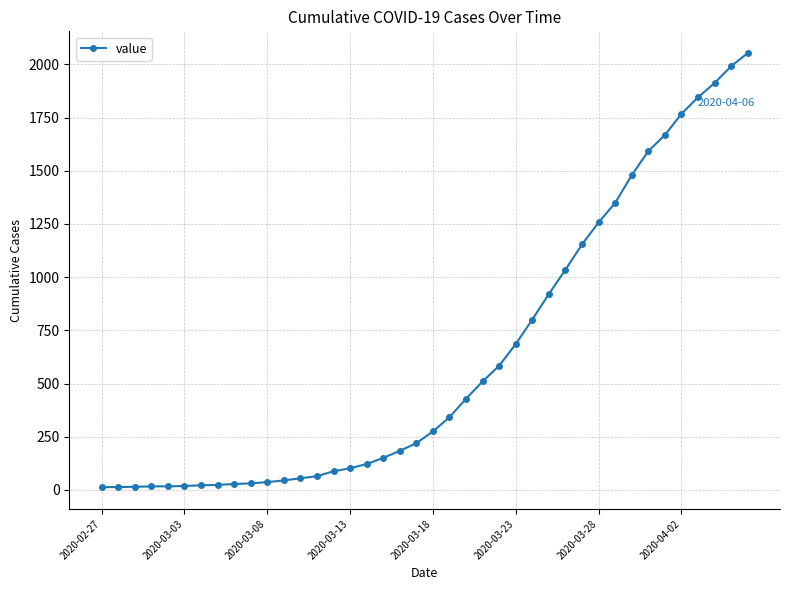

What is the greatest value displayed?

2053